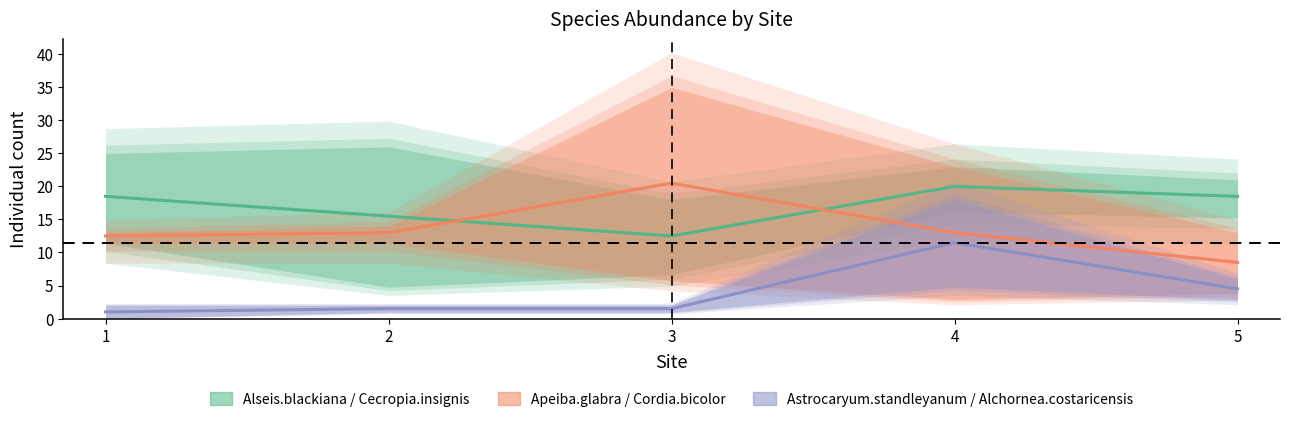

Between which two adjacent categories do Apeiba.glabra / Cordia.bicolor and Alseis.blackiana / Cecropia.insignis first intersect?

2 and 3